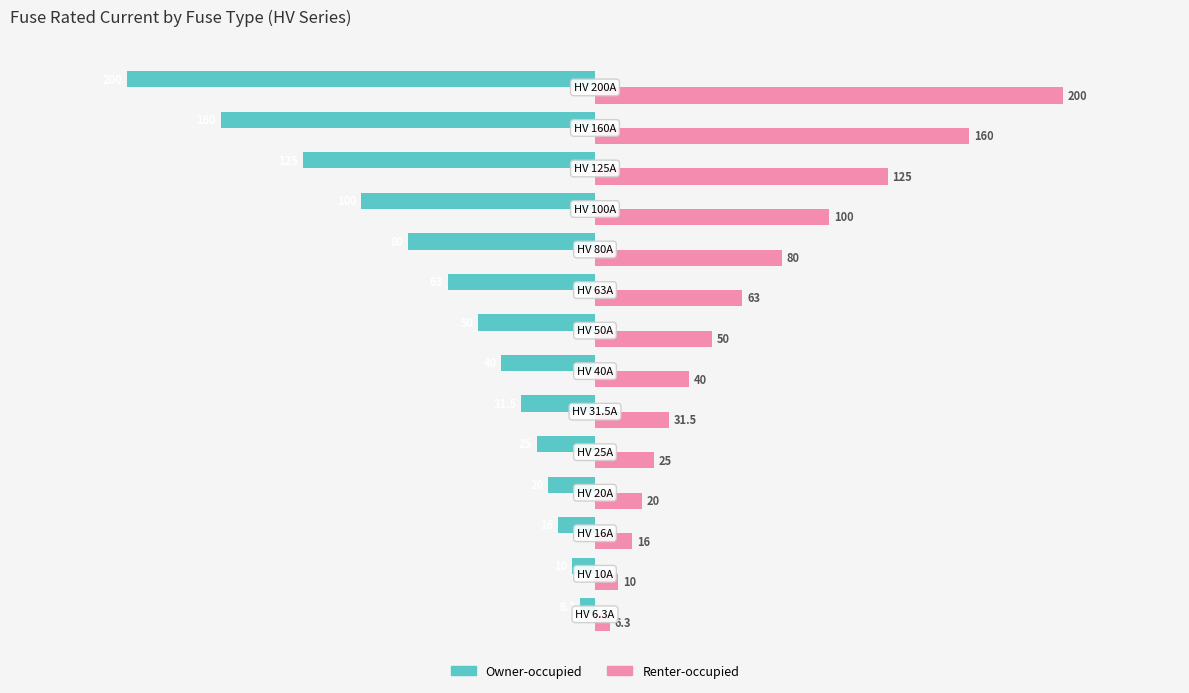

How many values in the Owner-occupied series exceed -40?

6